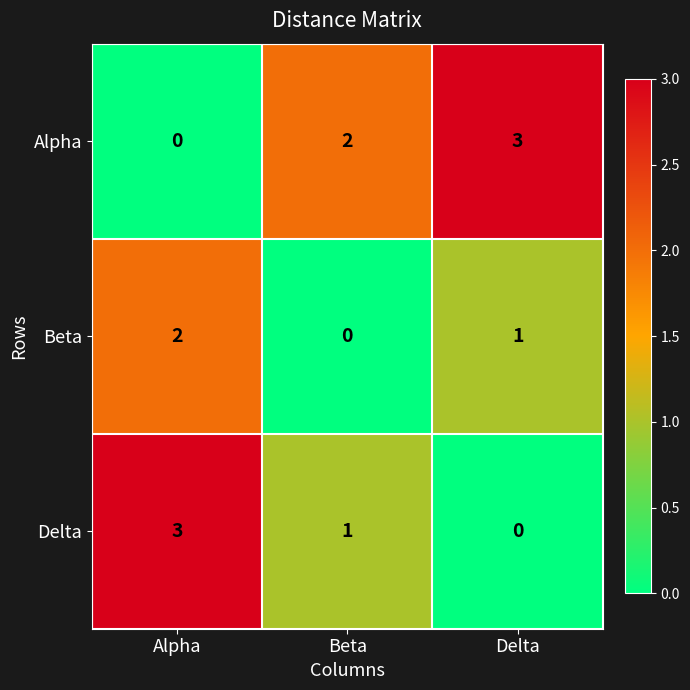

How many positive values does the Alpha series have?

2